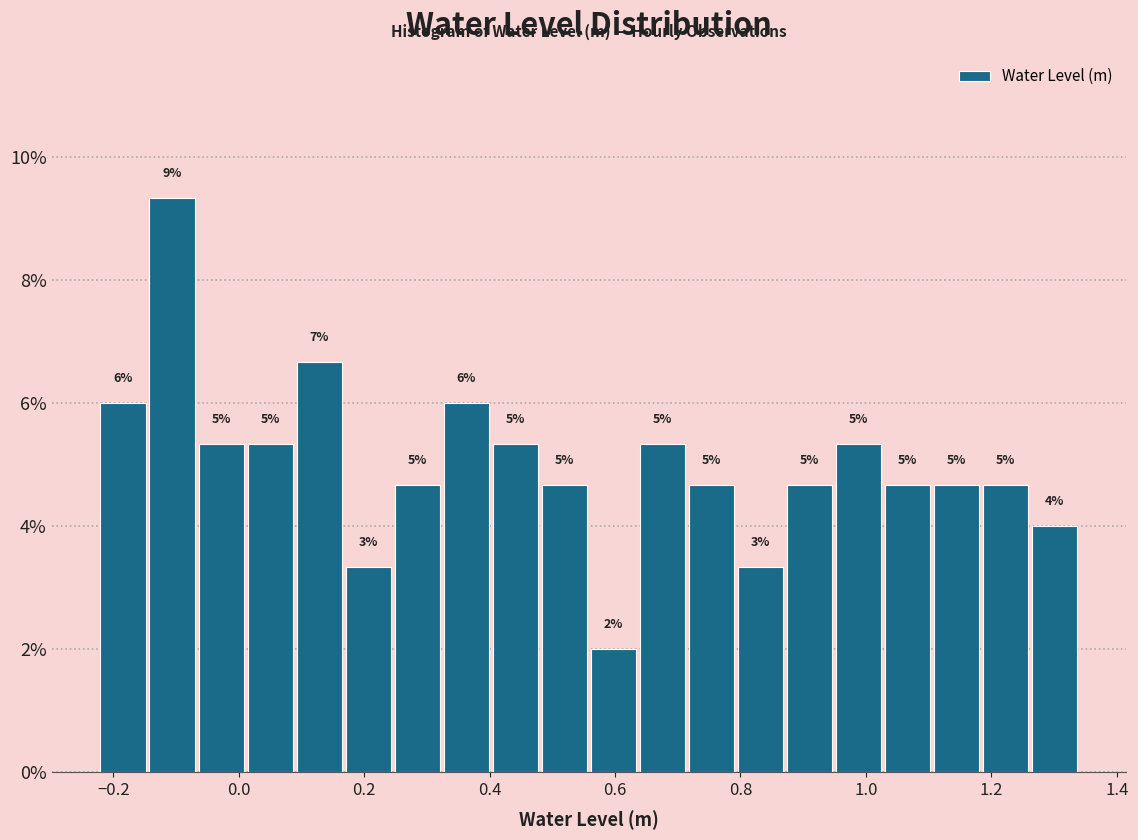

Around what value on the x-axis is the tallest bar? Give the approximate position of its centre, as read against the axis.

-0.10